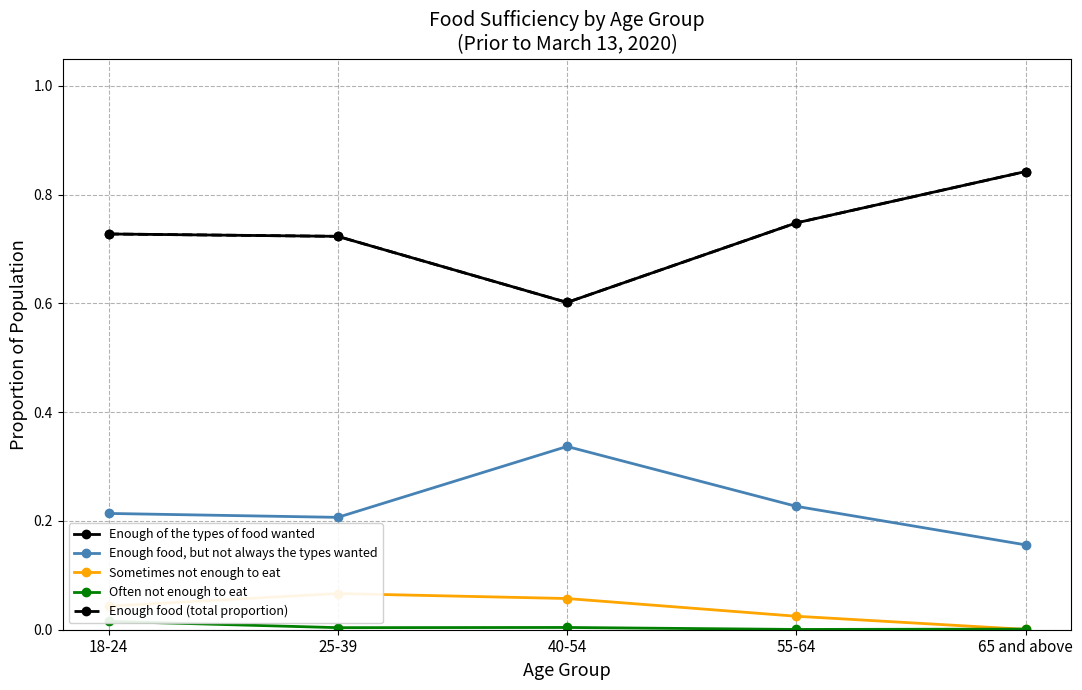

Rank the series by their maximum value, from lowest to highest.

Often not enough to eat, Sometimes not enough to eat, Enough food, but not always the types wanted, Enough of the types of food wanted, Enough food (total proportion)